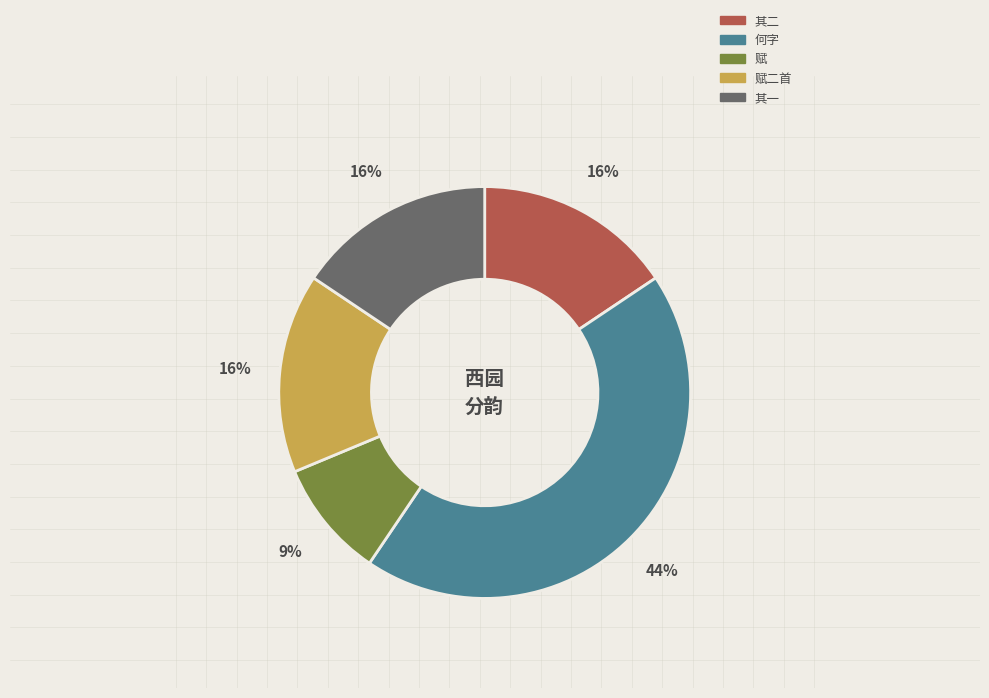

To the nearest percent, what is the difference between the largest and smallest slice percentages?

35%